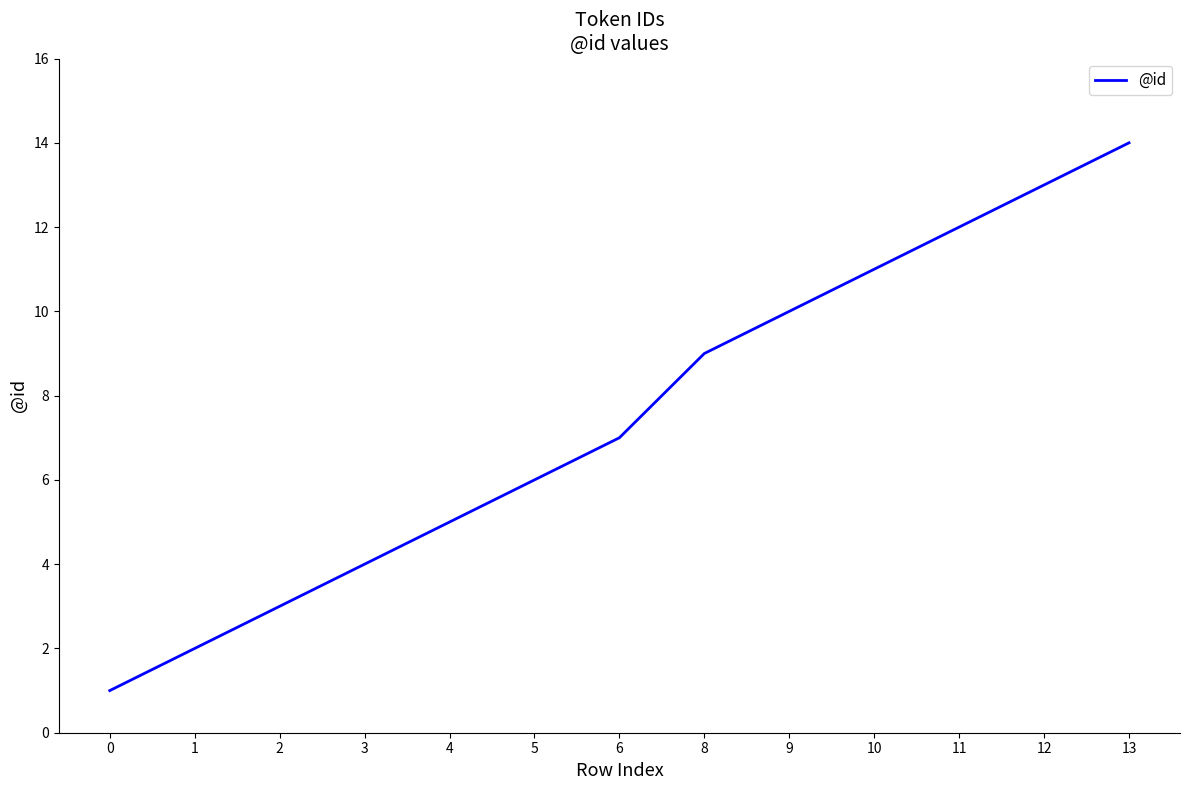

Which has a higher value, 12 or 11?

12